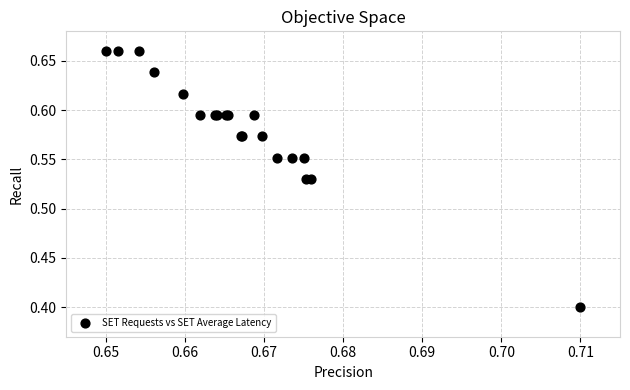

What Y value in the scatter plot is closest to 0?

0.4